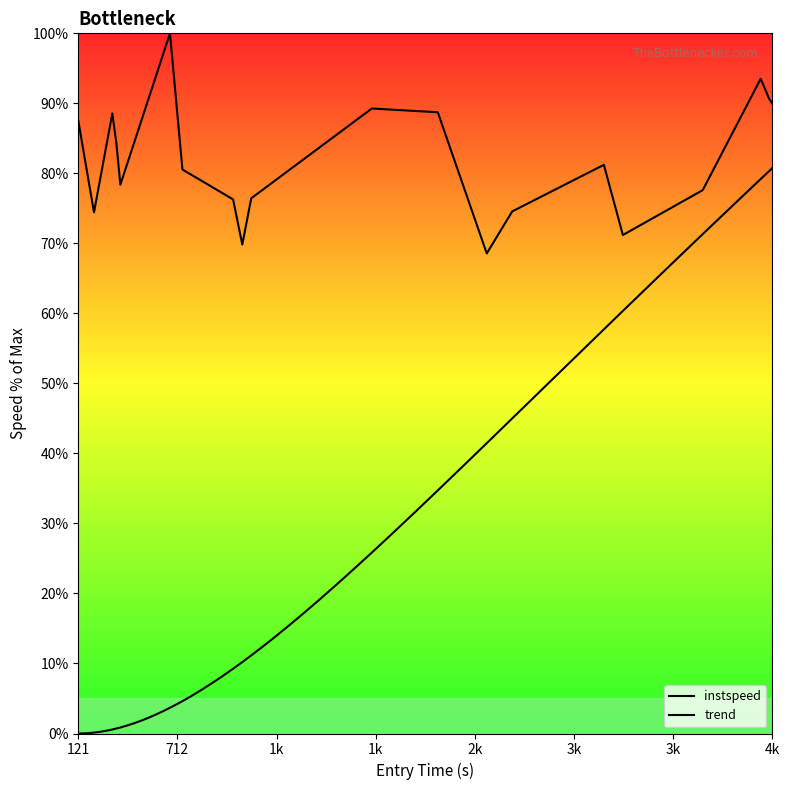

True or false: the data has more than 2 interior local peaks.

True